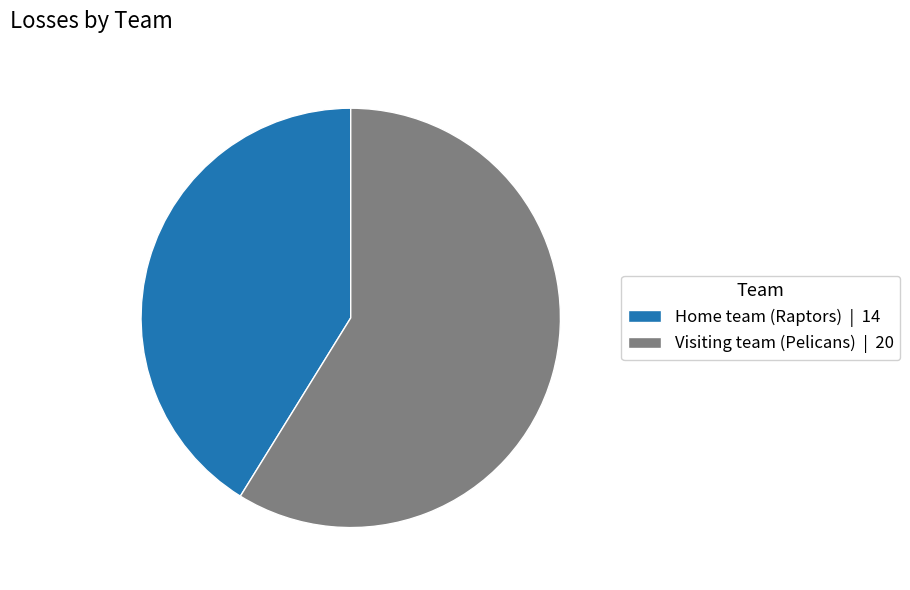

Which has a higher value, Visiting team (Pelicans) | 20 or Home team (Raptors) | 14?

Visiting team (Pelicans) | 20